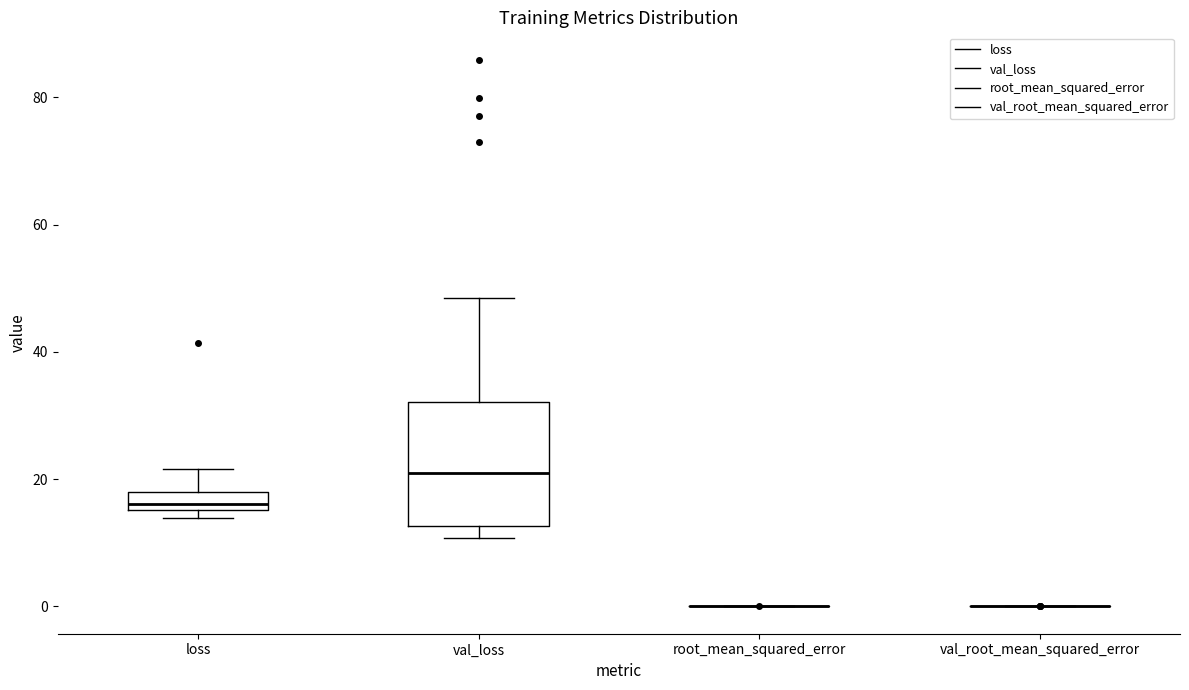

Which box is the tallest, from its lower edge to its upper edge?

val_loss